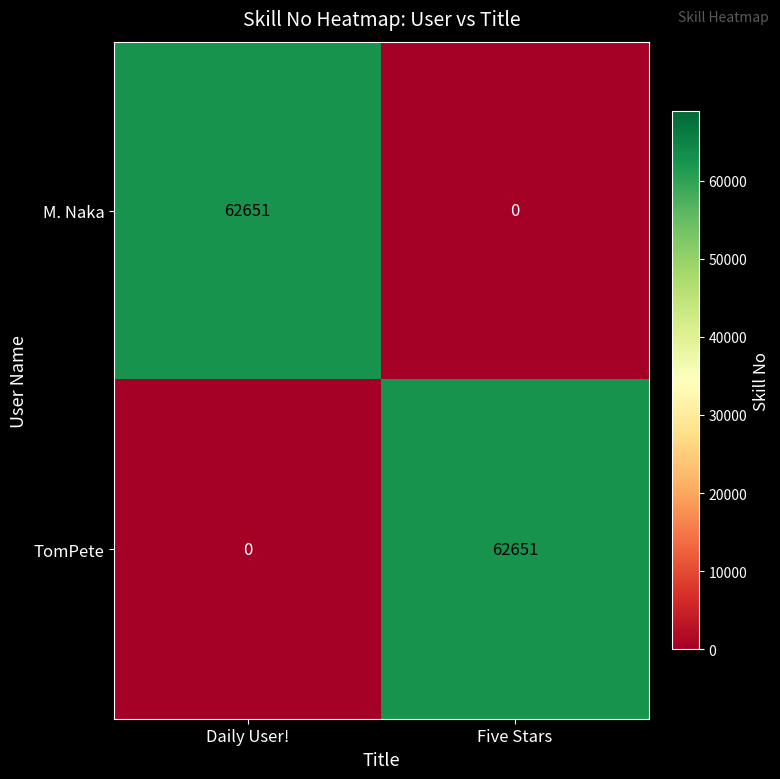

What is the difference between the TomPete values at Daily User! and Five Stars?

62651